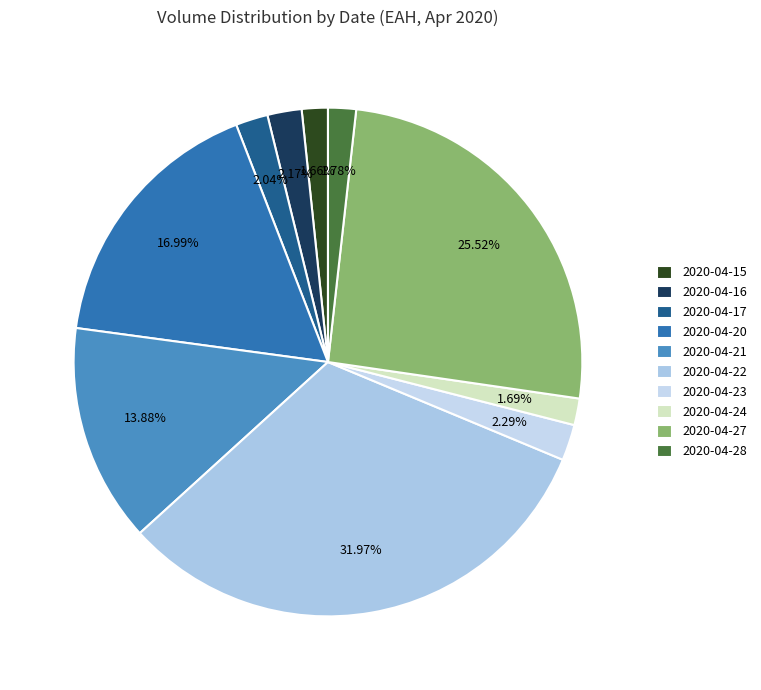

Which has a higher value, 2020-04-28 or 2020-04-24?

2020-04-28